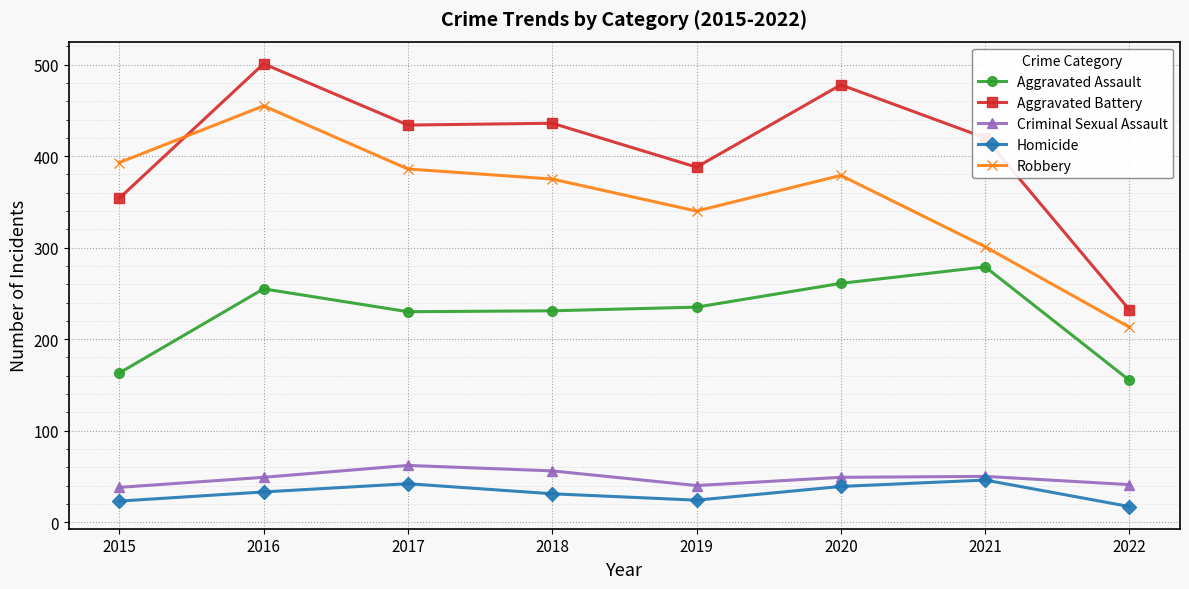

Which series has the widest spread of values?

Aggravated Battery